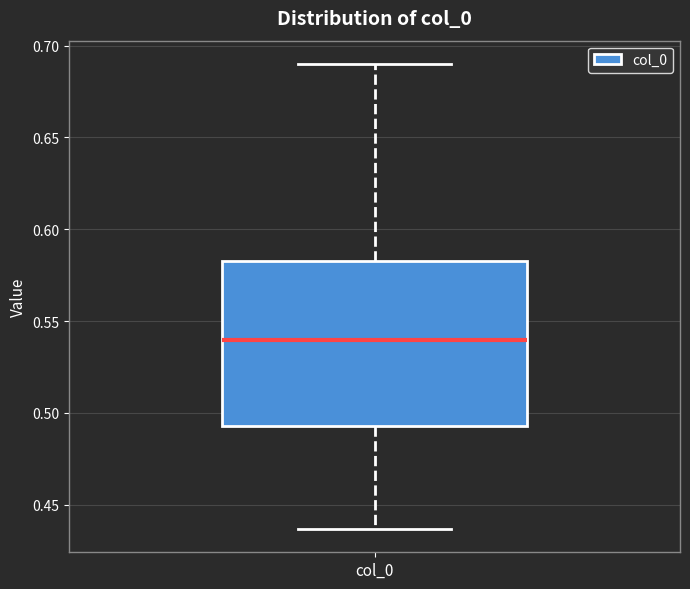

Read this box plot against the y-axis: the position of the median line, the range covered by the box, and the ends of both whiskers. The values are not printed on the chart, so give them approximately, as read against the axis.

median 0.540, box 0.495 to 0.585, whiskers 0.435 to 0.690